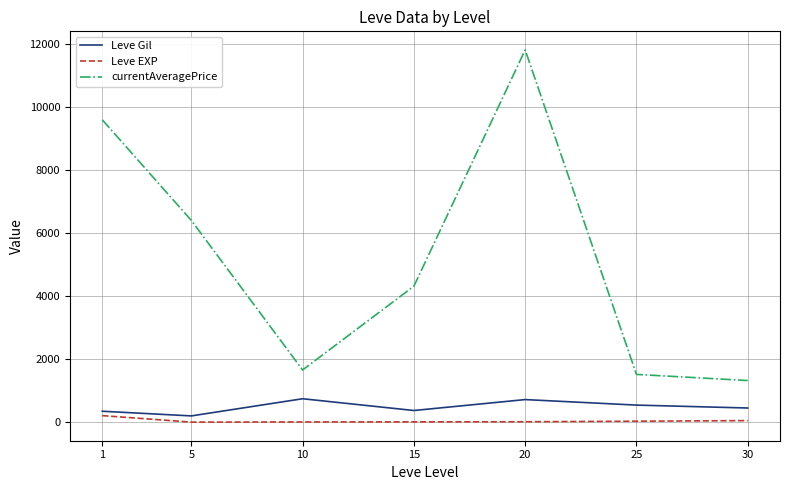

Is it true that Leve Gil equals 545.0 at 25?

True